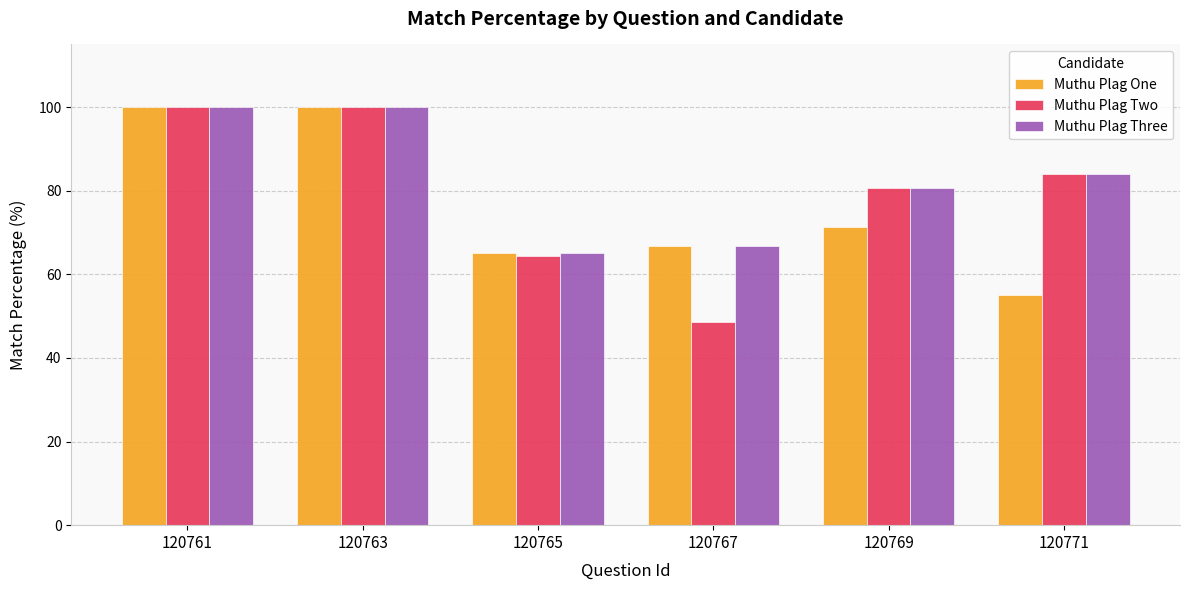

How many bars are there in total?

18